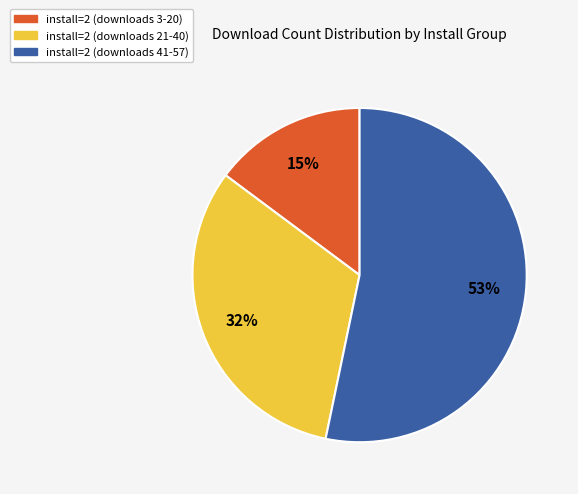

The install=2 (downloads 41-57) slice represents 53% of the pie. True or false?

True